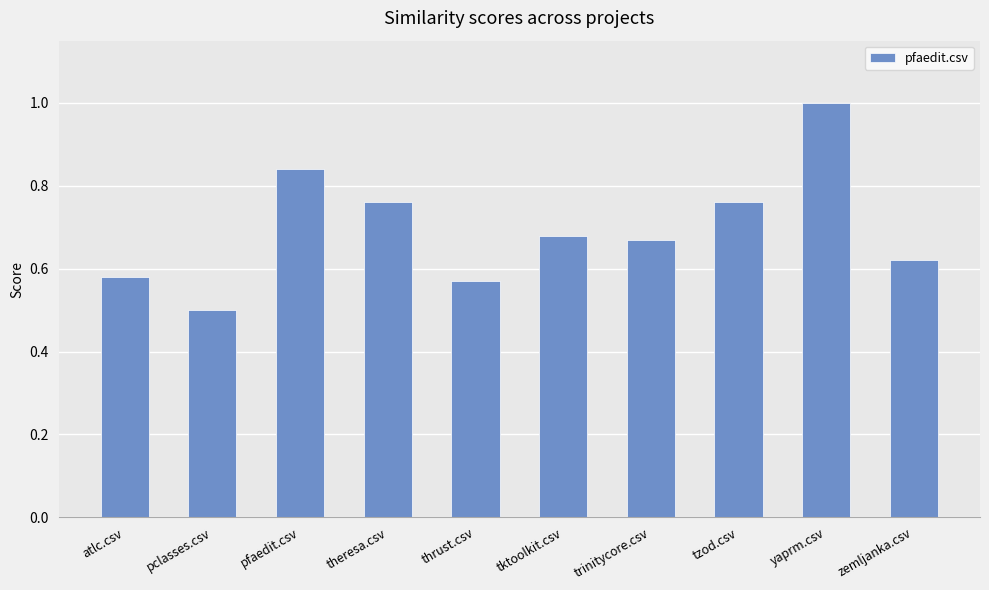

What is the difference between the maximum and minimum values?

0.5